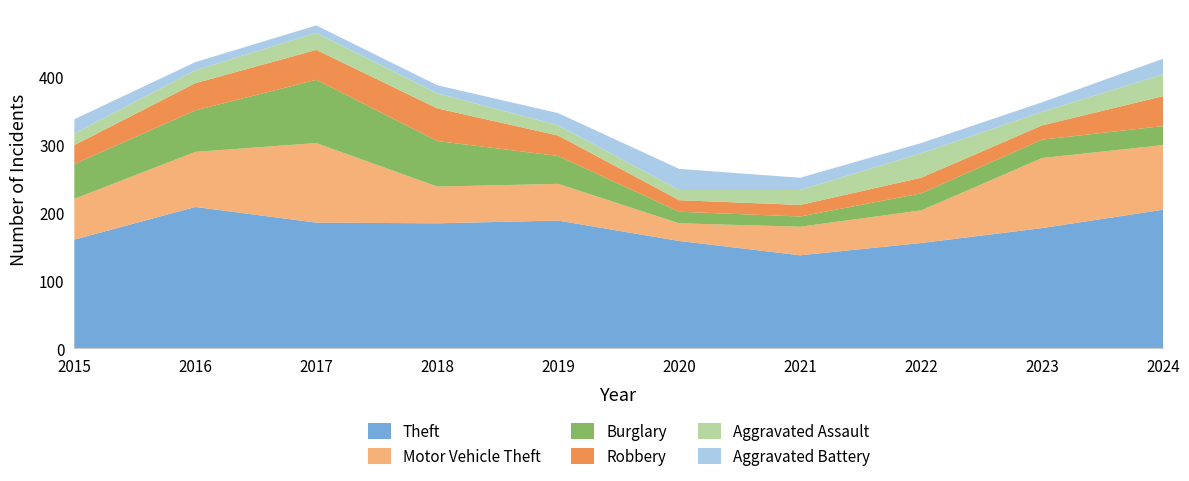

Reading left to right, transcribe all the data shown in this chart.

Theft: 160	208	185	184	188	158	137	155	177	204
Motor Vehicle Theft: 60	81	117	54	54	26	42	48	103	95
Burglary: 51	61	93	67	41	17	15	25	27	28
Robbery: 28	40	44	48	30	17	17	23	21	44
Aggravated Assault: 17	19	25	22	15	15	22	36	20	32
Aggravated Battery: 21	12	11	12	18	31	18	15	14	23